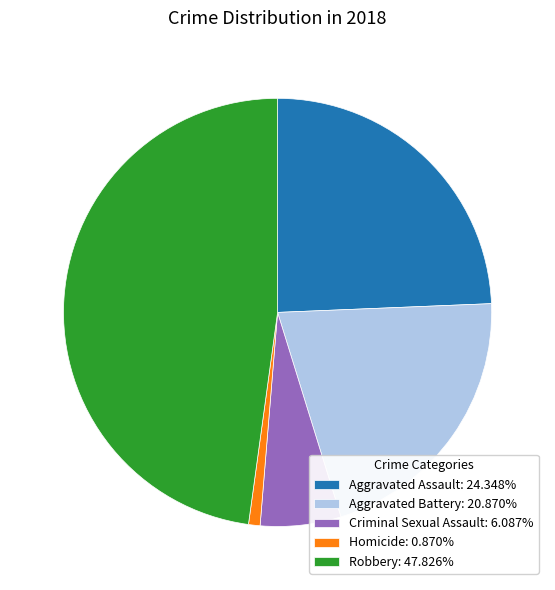

What is the smallest slice in the pie chart?

Homicide